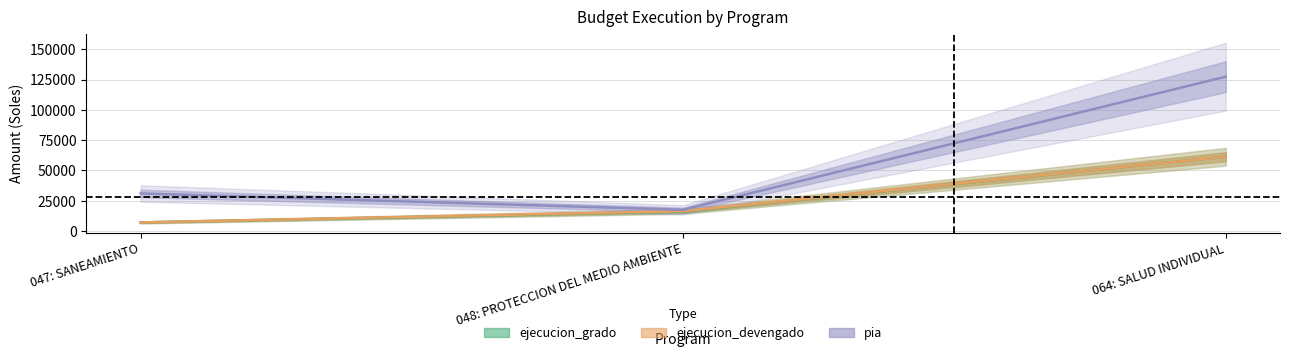

Reading left to right, extract all data points from this chart.

ejecucion_grado: 7100	16041	61295
ejecucion_devengado: 7100	16419	61295
pia: 31000	17550	127373